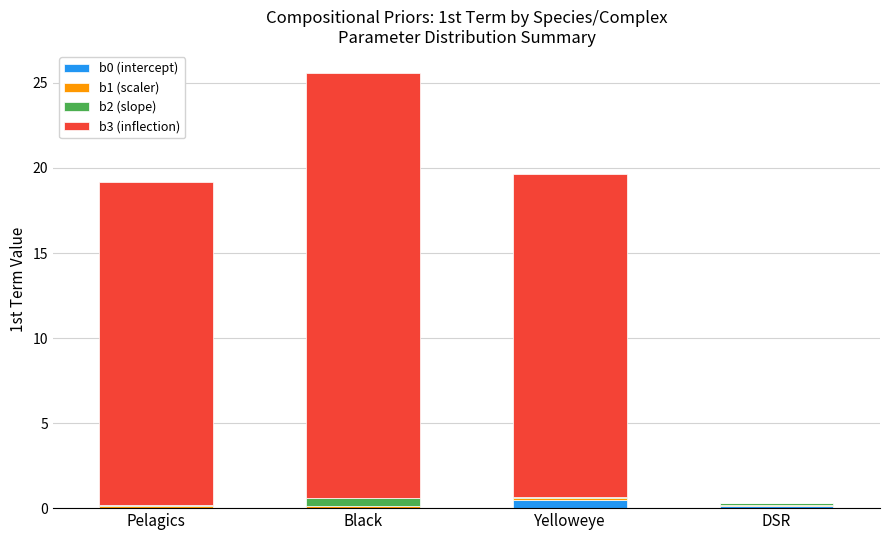

At which category is the sum across all series the highest?

Black